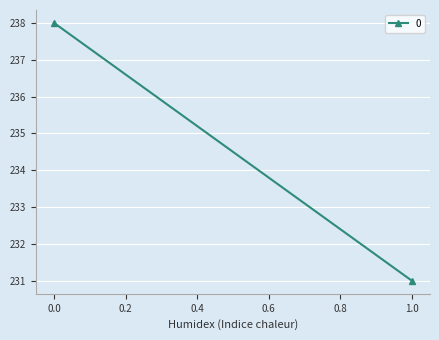

Is it true that the value at 0 is 127?

False